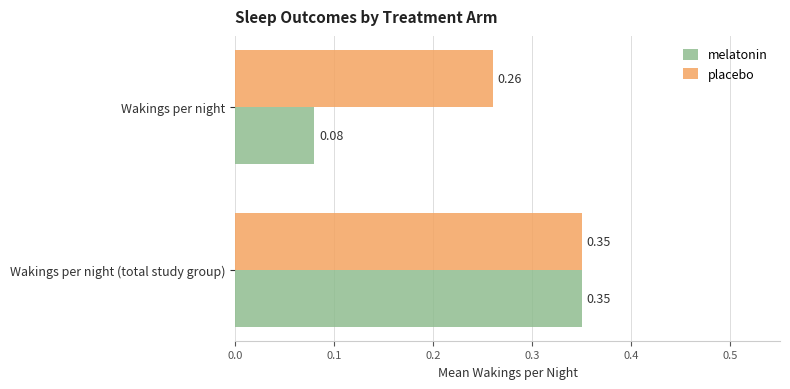

Which series has the largest range (max minus min)?

melatonin